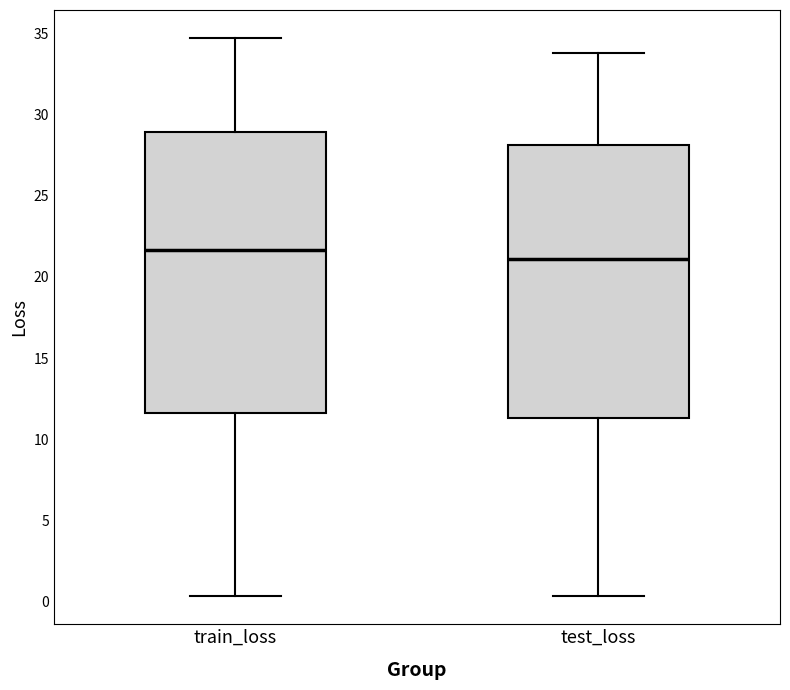

Which box has the highest median line?

train_loss